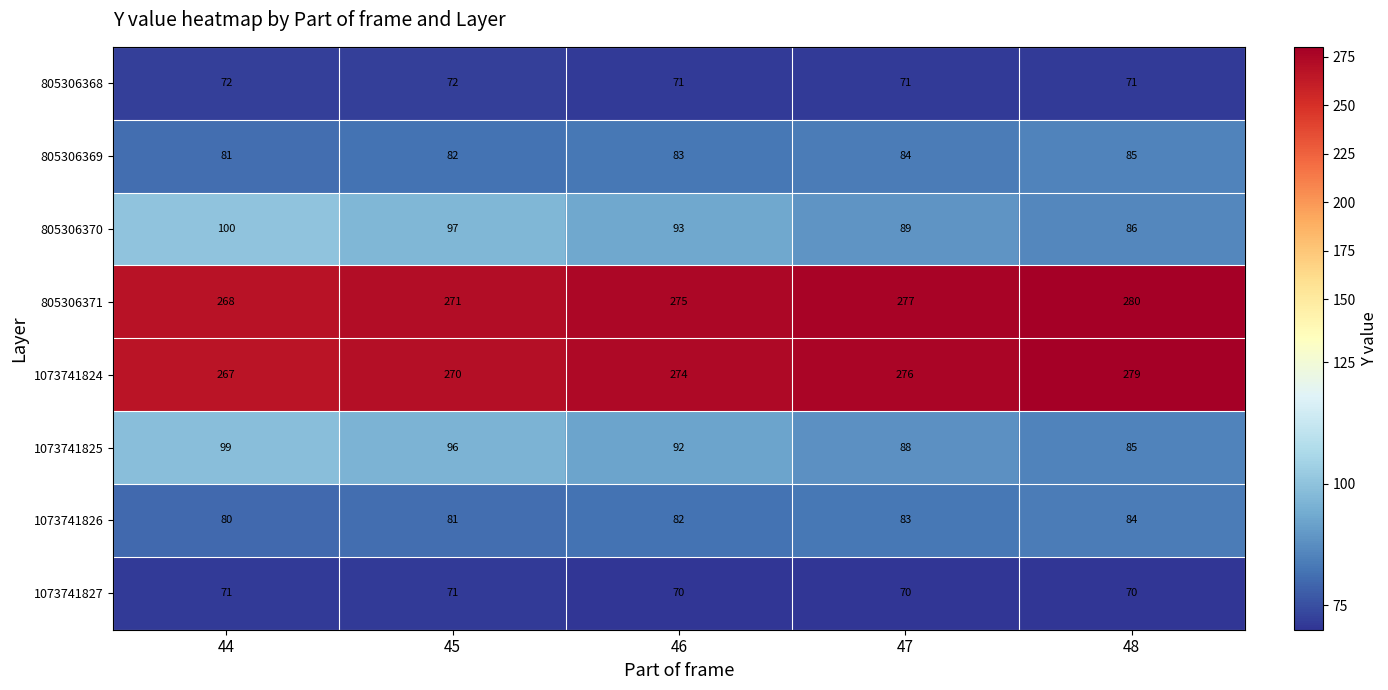

What is the sum of the 805306370 values at 46 and 47?

182